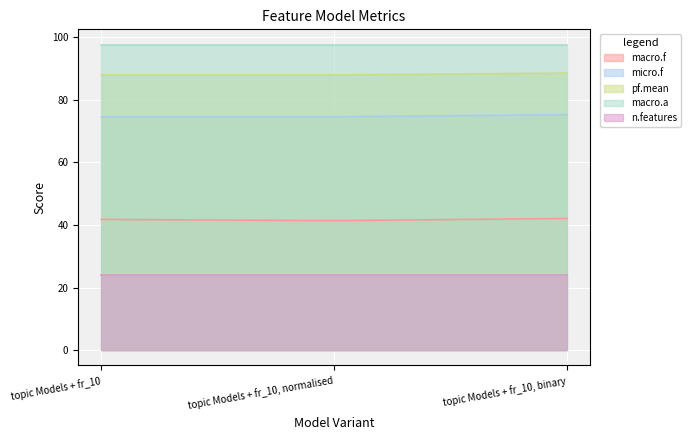

Between topic Models + fr_10 and topic Models + fr_10, normalised, which is larger?

topic Models + fr_10